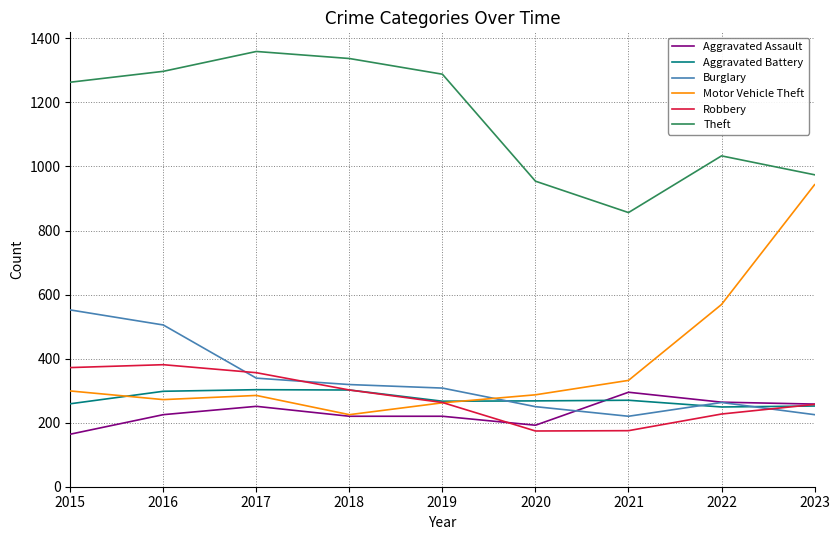

What is the approximate value of Motor Vehicle Theft at 2022, to the nearest 10?

570